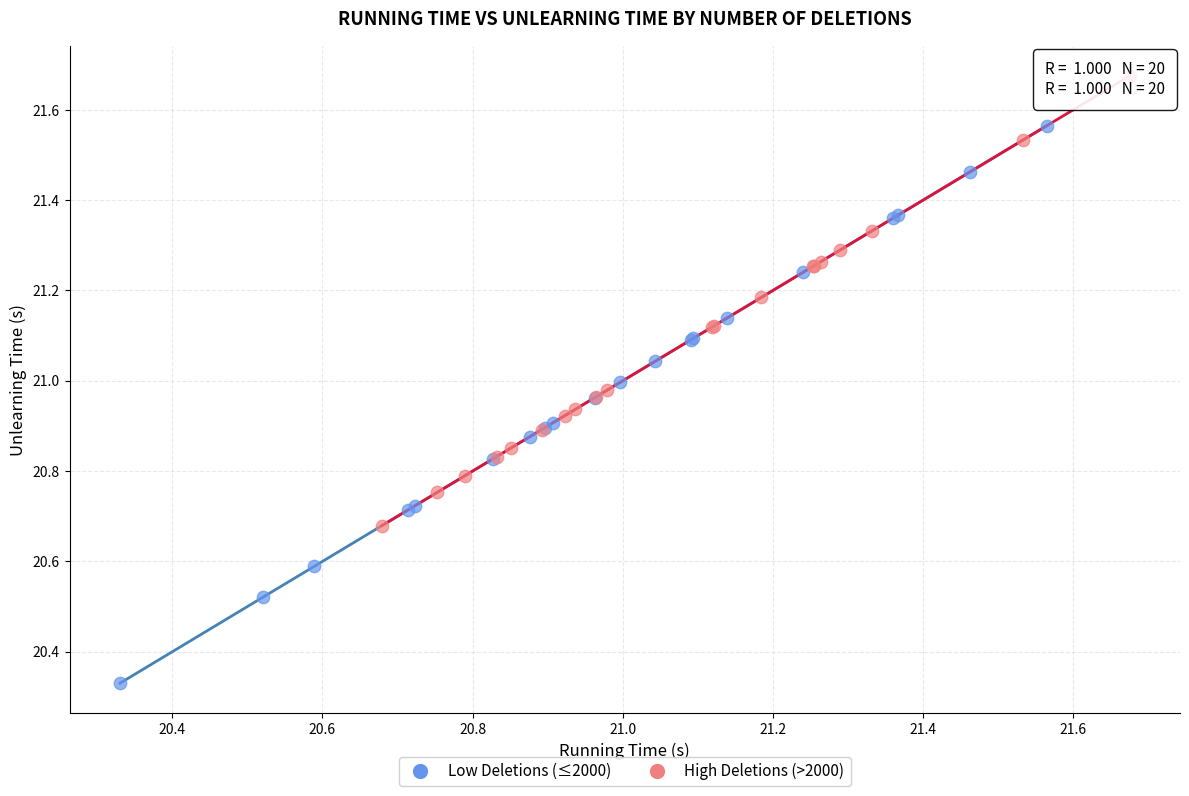

Which series contains the lowest Y value?

Low Deletions (≤2000)